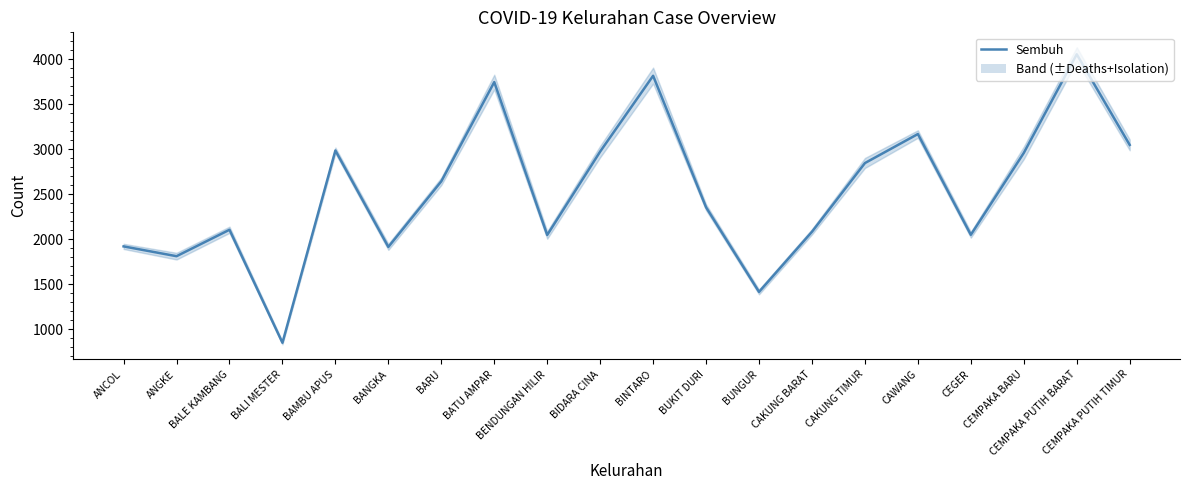

Reading left to right, list all the values displayed in this chart.

ANCOL=1919	ANGKE=1810	BALE KAMBANG=2104	BALI MESTER=847	BAMBU APUS=2986	BANGKA=1913	BARU=2643	BATU AMPAR=3747	BENDUNGAN HILIR=2046	BIDARA CINA=2974	BINTARO=3817	BUKIT DURI=2354	BUNGUR=1413	CAKUNG BARAT=2082	CAKUNG TIMUR=2846	CAWANG=3169	CEGER=2048	CEMPAKA BARU=2959	CEMPAKA PUTIH BARAT=4056	CEMPAKA PUTIH TIMUR=3048